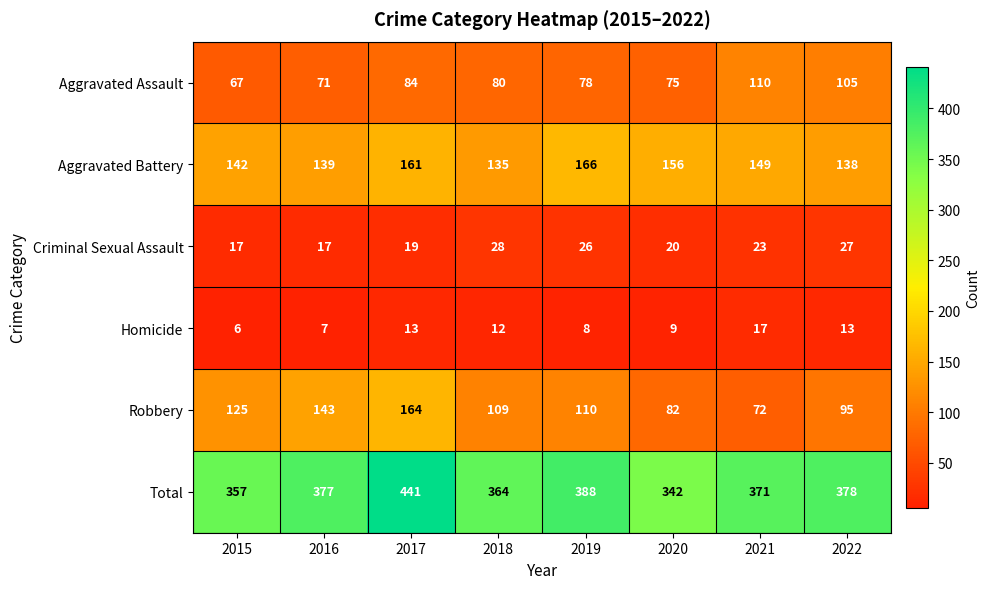

What is the sum of the Robbery values at 2019 and 2022?

205